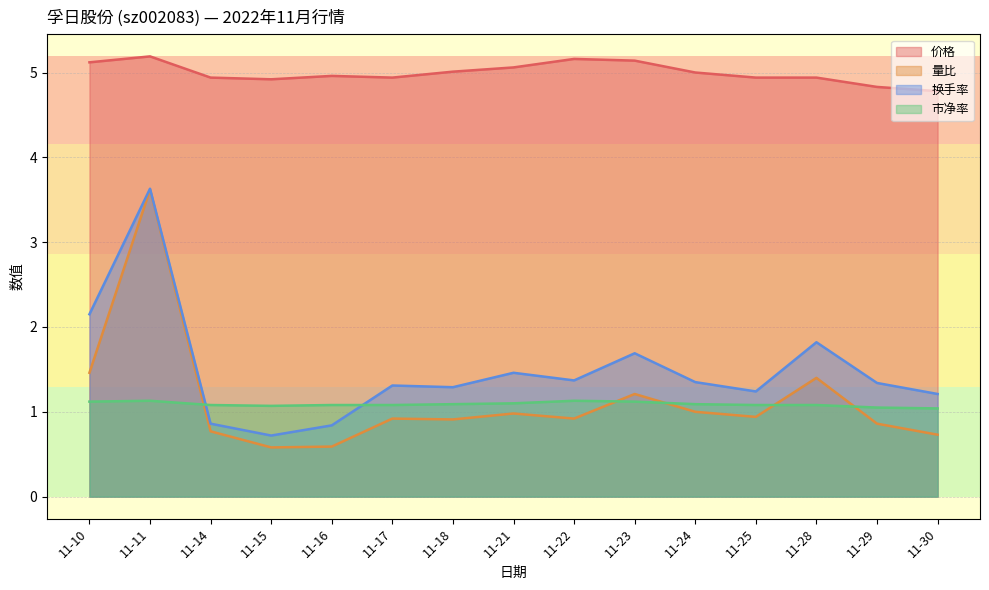

Is it true that 市净率 equals 1.7 at 11-23?

False